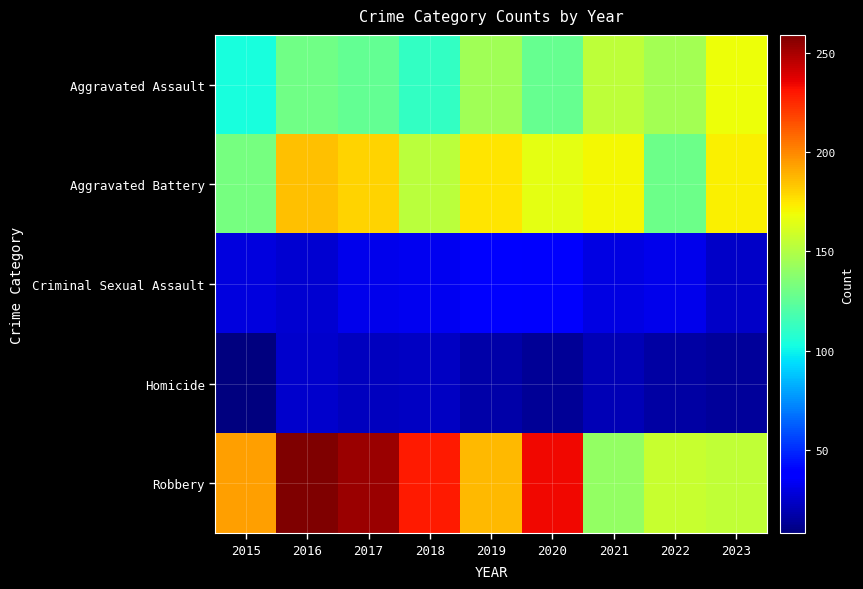

Which category has the lowest value across all series?

2015